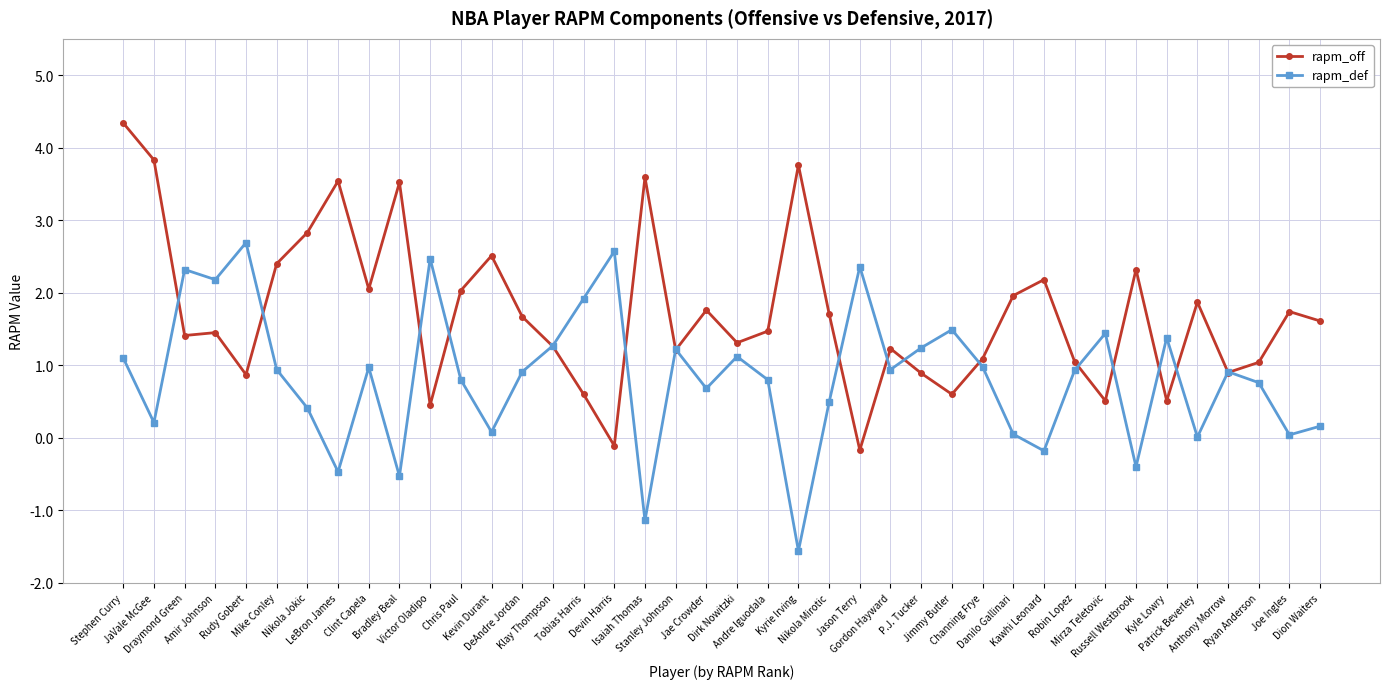

How many interior local valleys does the rapm_def series have?

13